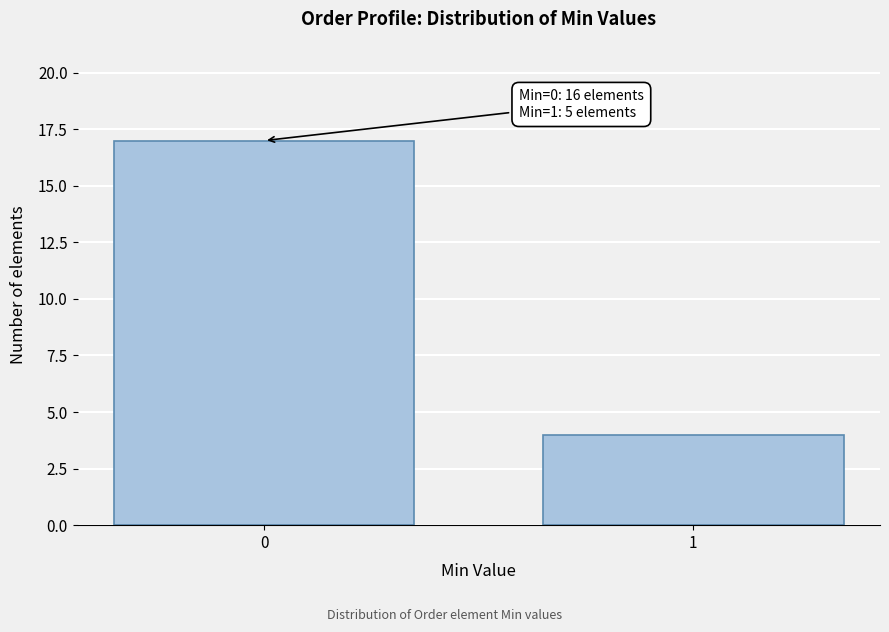

Reading left to right, transcribe all the data shown in this chart.

17	4